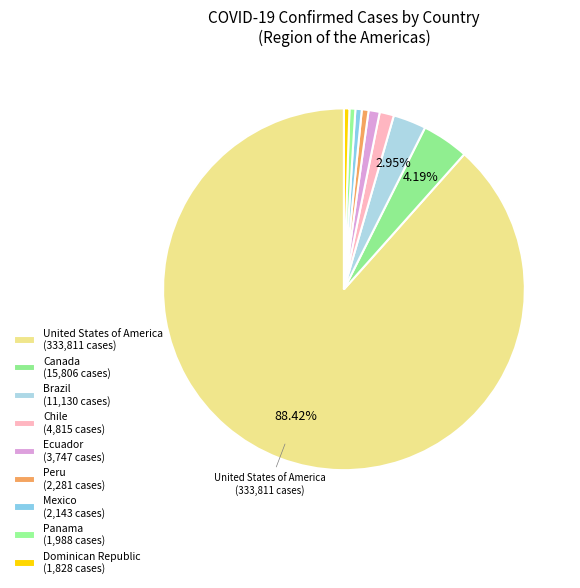

How many slices are in this pie chart?

9